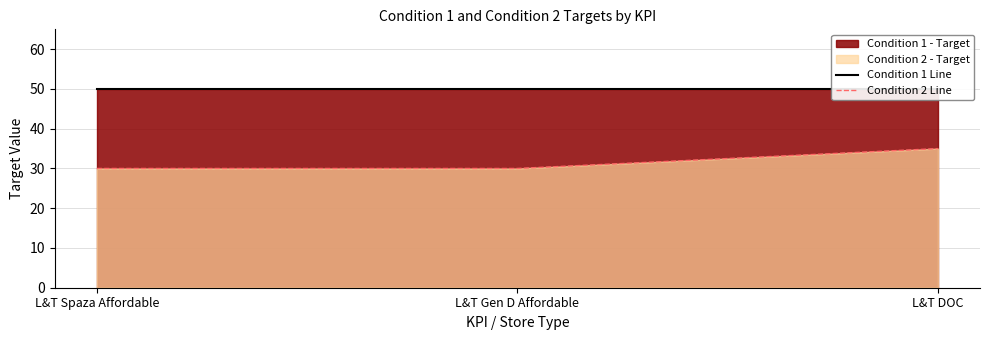

The Condition 1 Line series shows 50 at L&T Spaza Affordable. True or false?

True